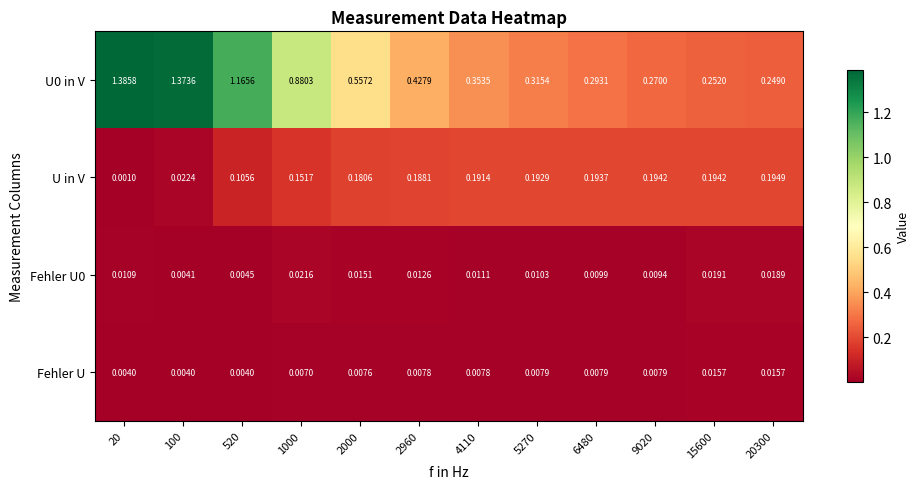

Is the value of Fehler U at 20300 greater than the value of Fehler U0 at 100?

Yes